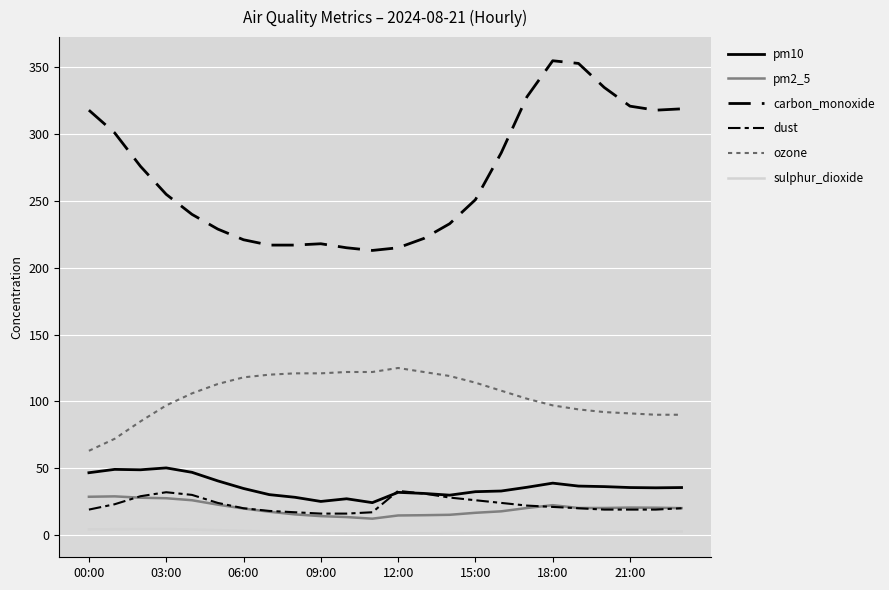

True or false: sulphur_dioxide and dust intersect in this chart.

False